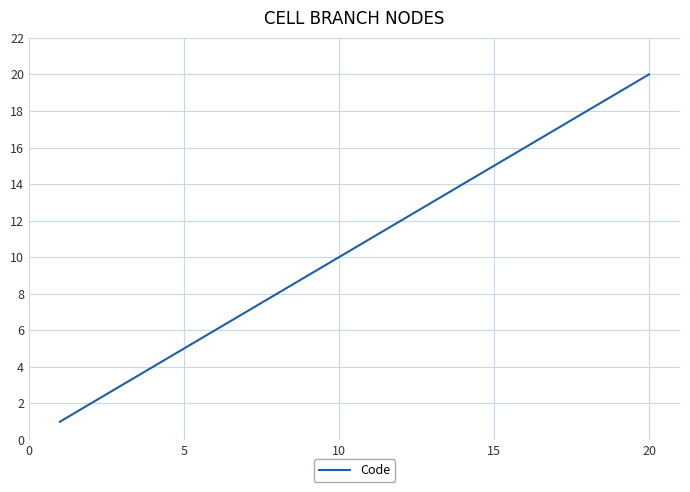

What is the difference between the maximum and minimum values?

19